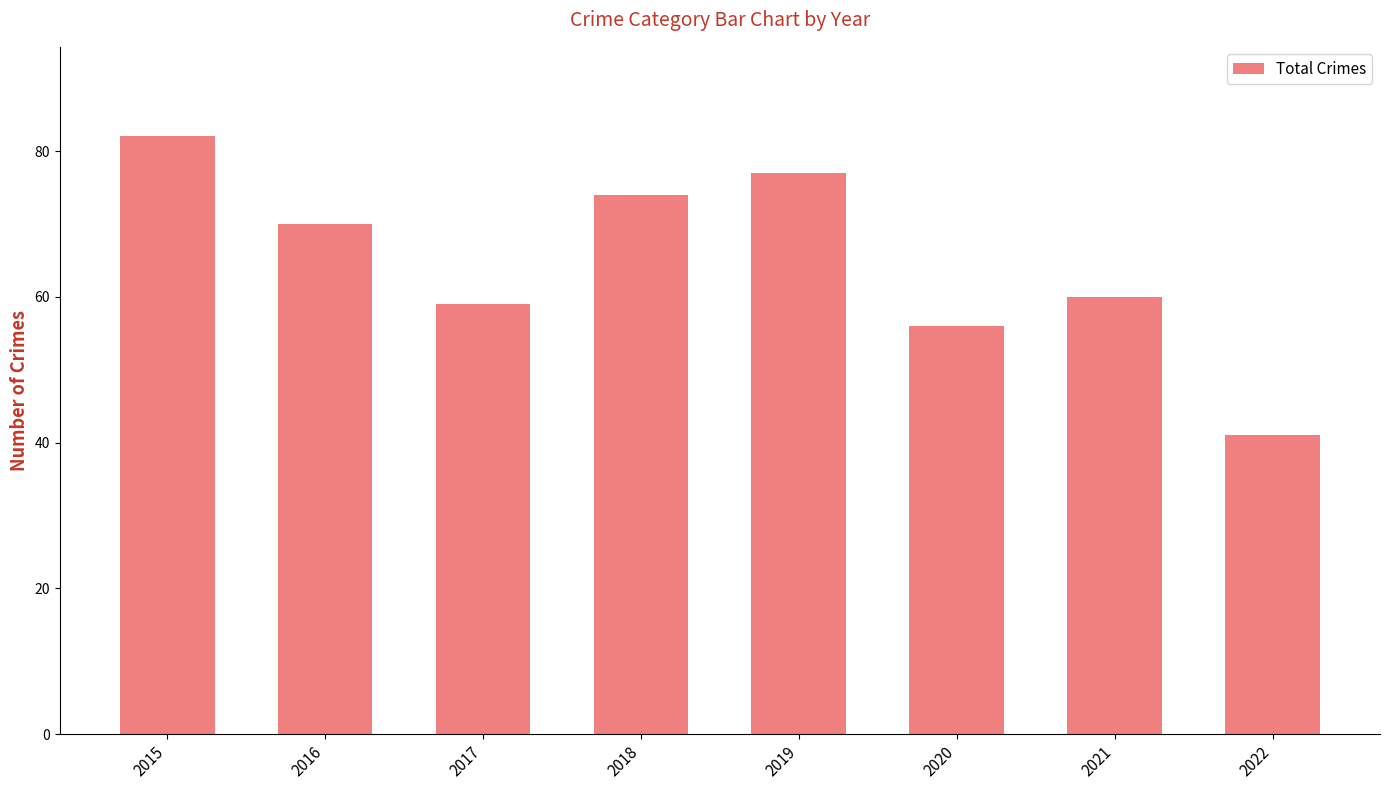

What is the change in value from 2019 to 2020?

-21